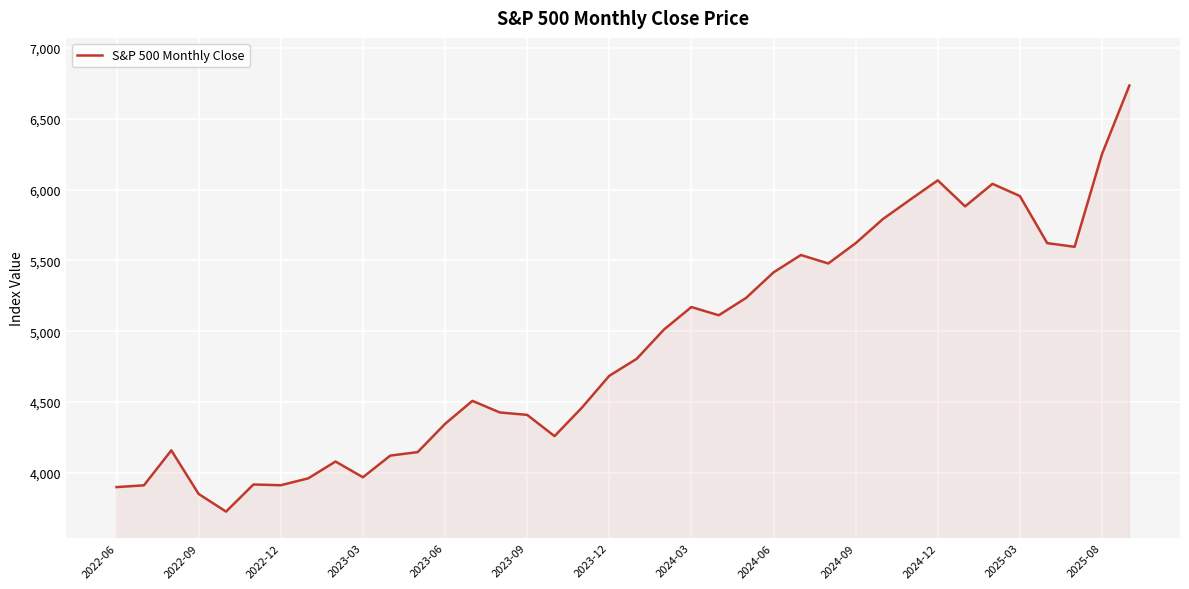

What is the maximum value shown in the chart?

6734.4